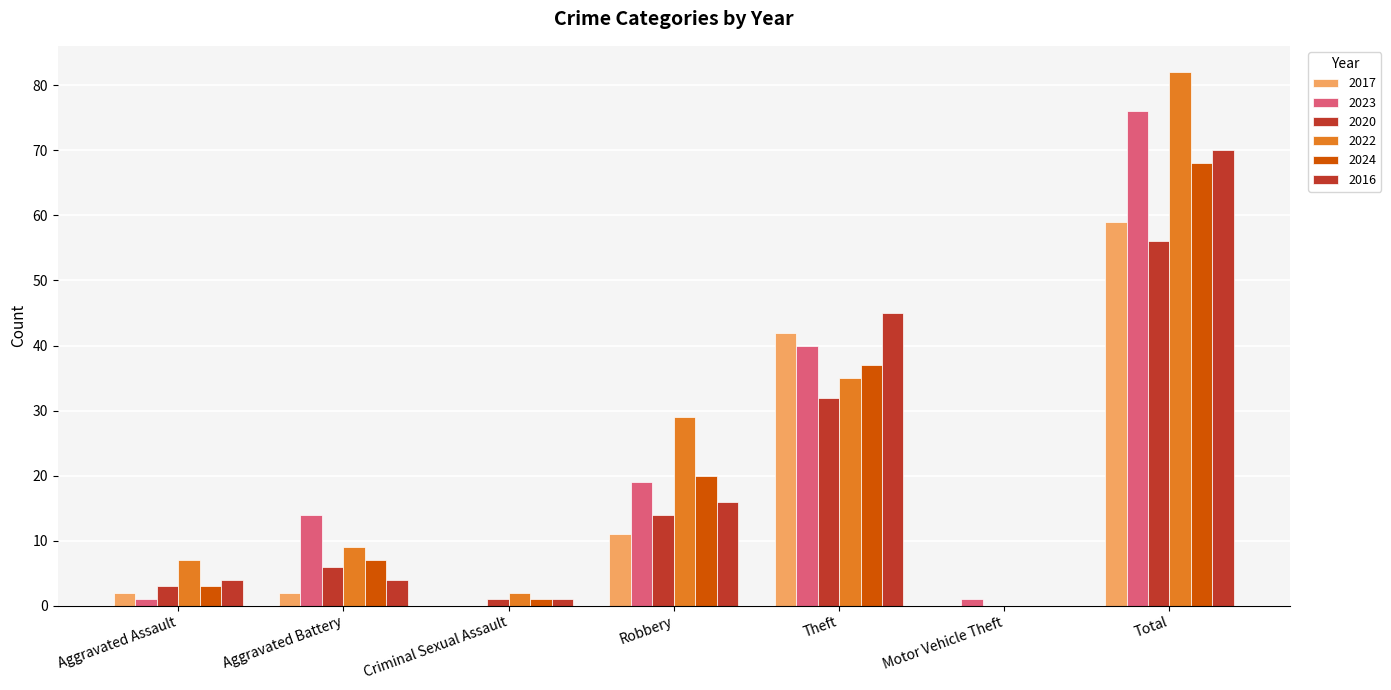

Which series has the largest total across all categories?

2022